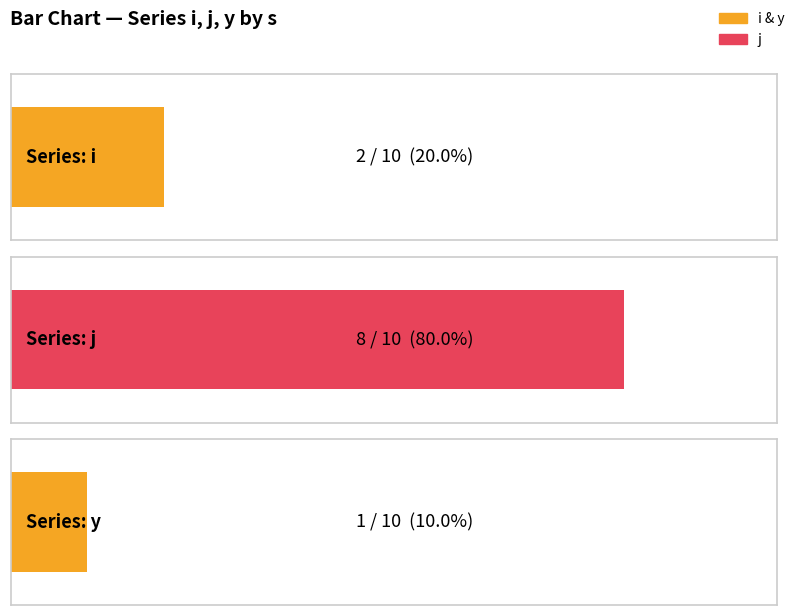

What is the average value of the y series?

1